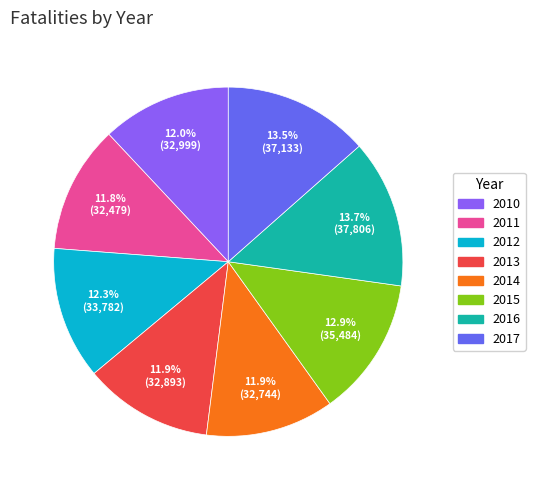

Combined, what portion of the pie is 2014 and 2016?

25.6%